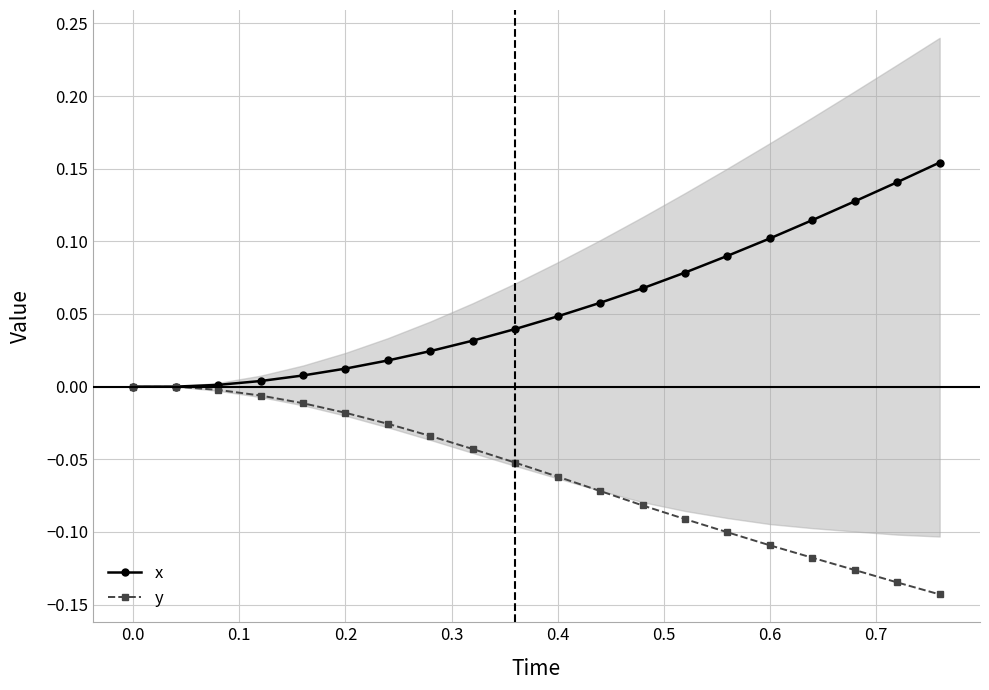

The x series shows 0.1 at 0.0. True or false?

False